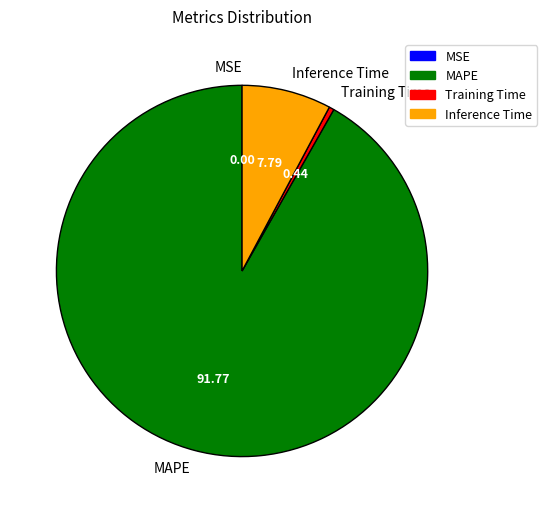

Which slice is the largest?

MAPE